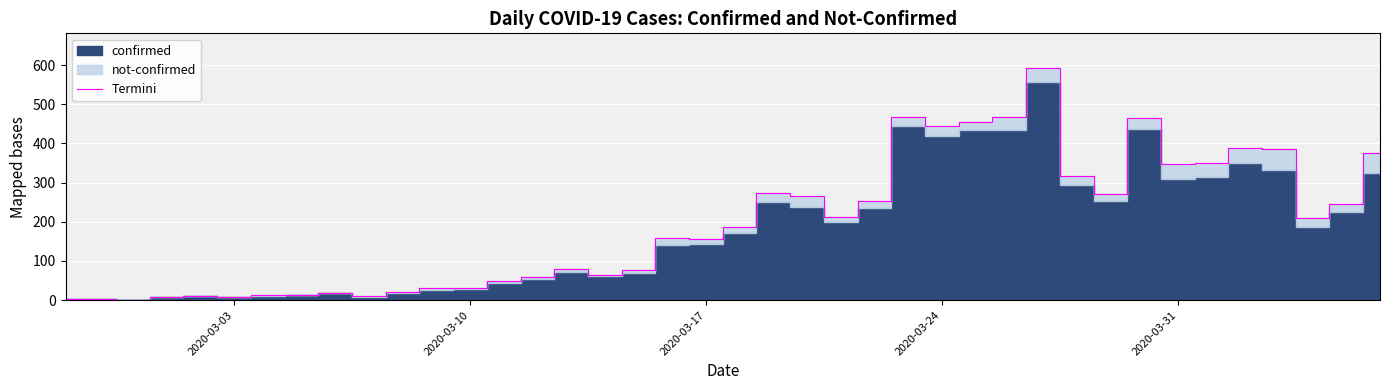

How many lines are shown in the chart?

1